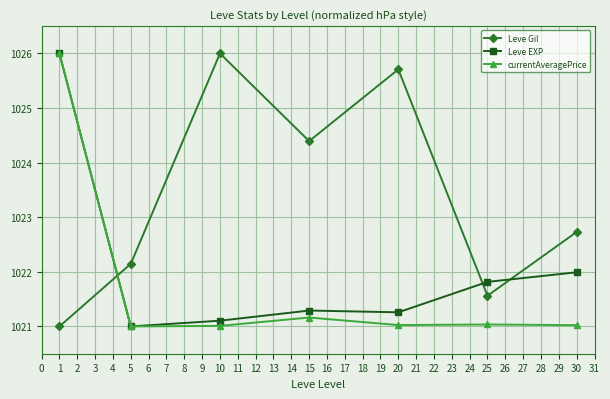

What is the difference between the maximum and minimum values in the Leve Gil series?

5.0